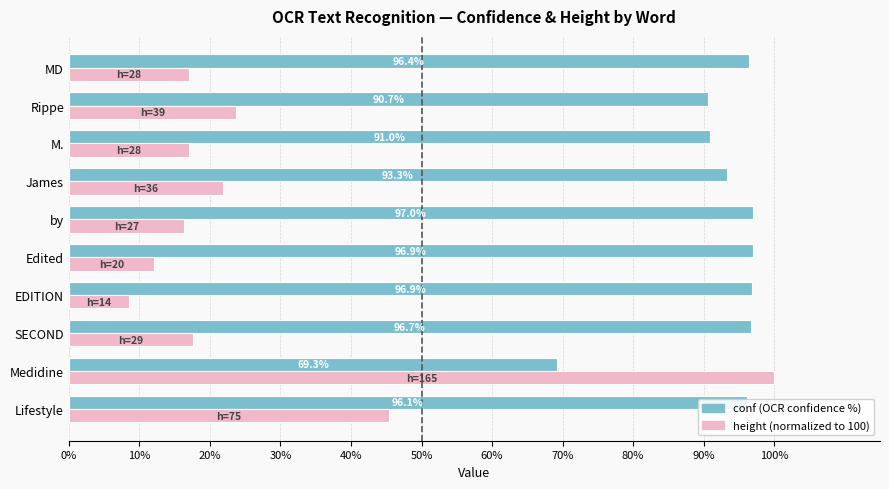

Which category has the highest value across all series?

Medidine